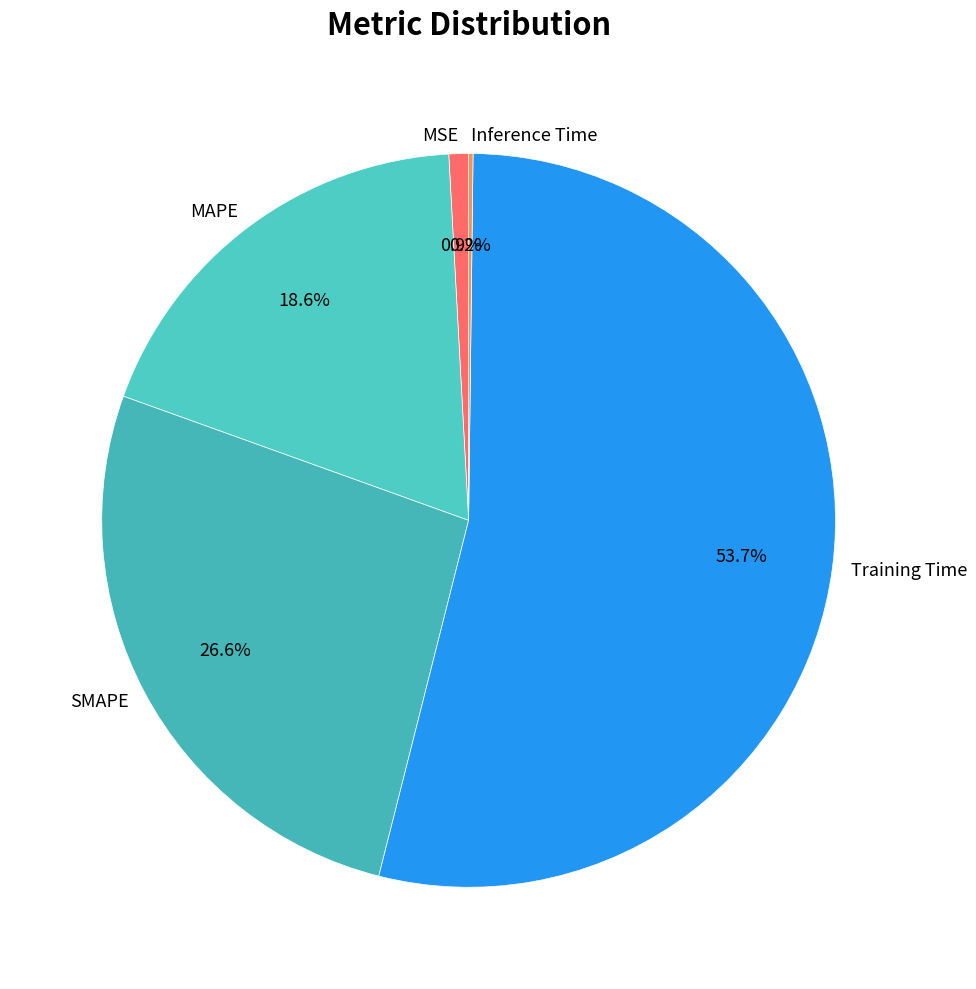

Is Training Time the majority of the pie?

Yes